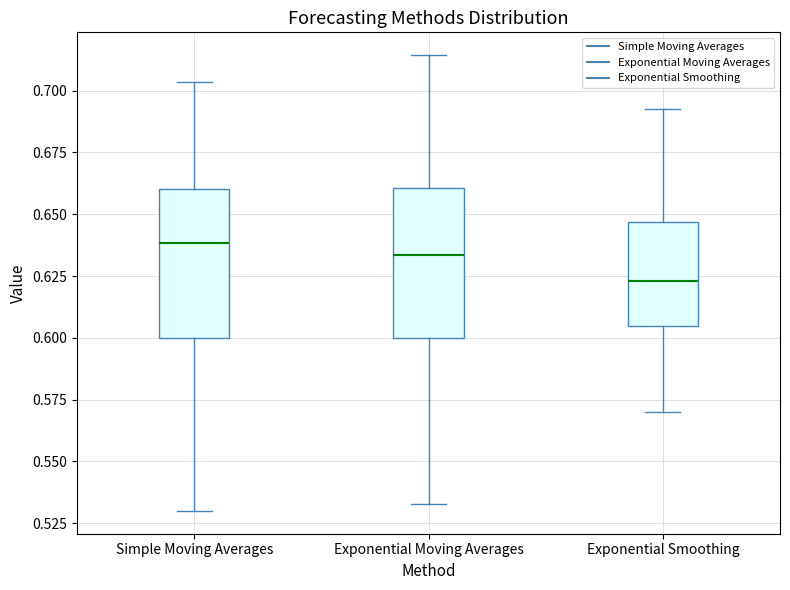

Where is the upper edge of the box for Exponential Smoothing on the y-axis? The values are not printed on the chart, so give them approximately, as read against the axis.

0.645